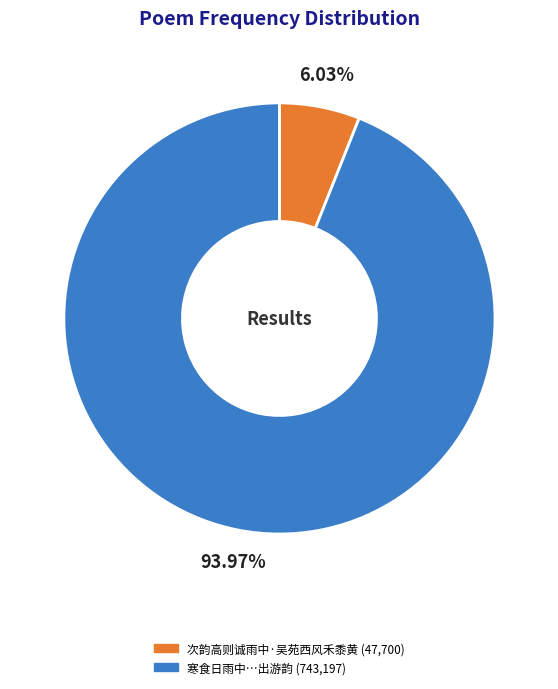

Is there any slice that represents more than half of the pie?

Yes